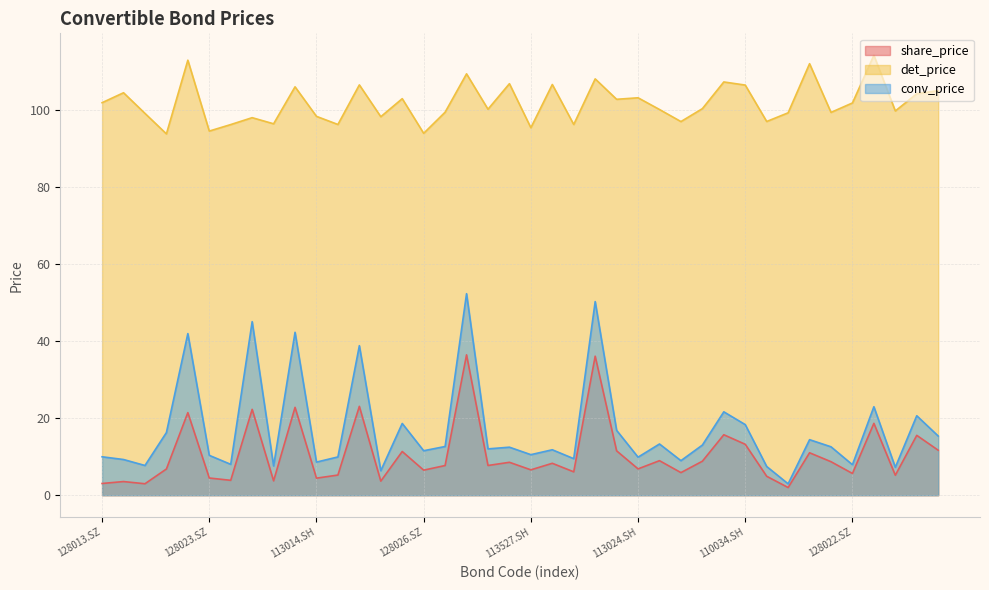

What is the average value of the det_price series?

101.8